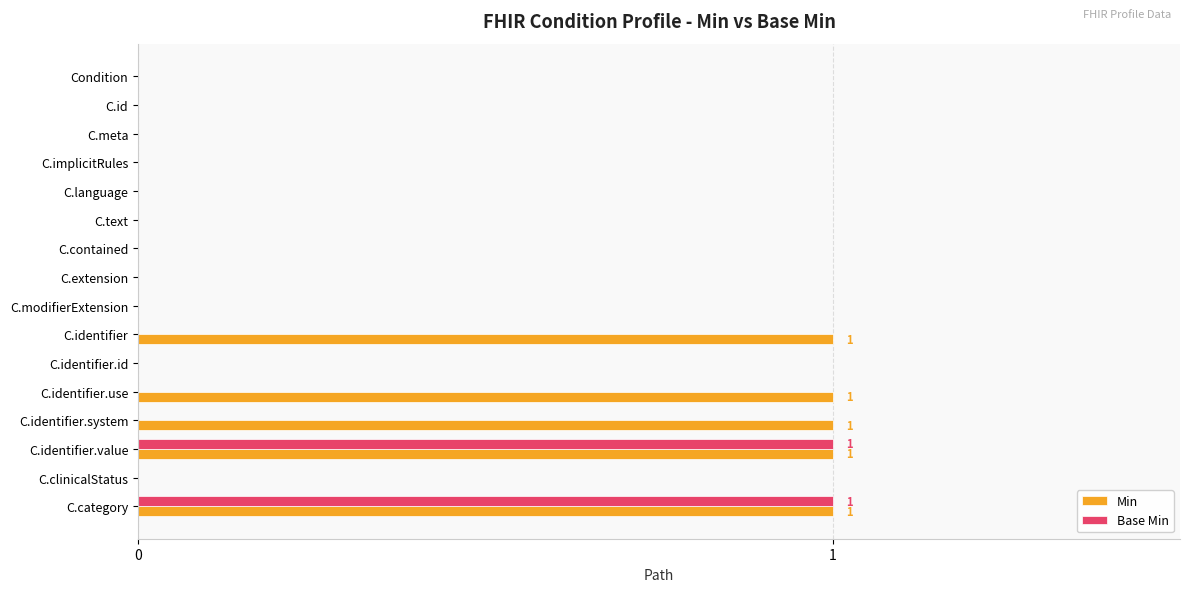

True or false: Base Min has a value of 0 at C.identifier.

True